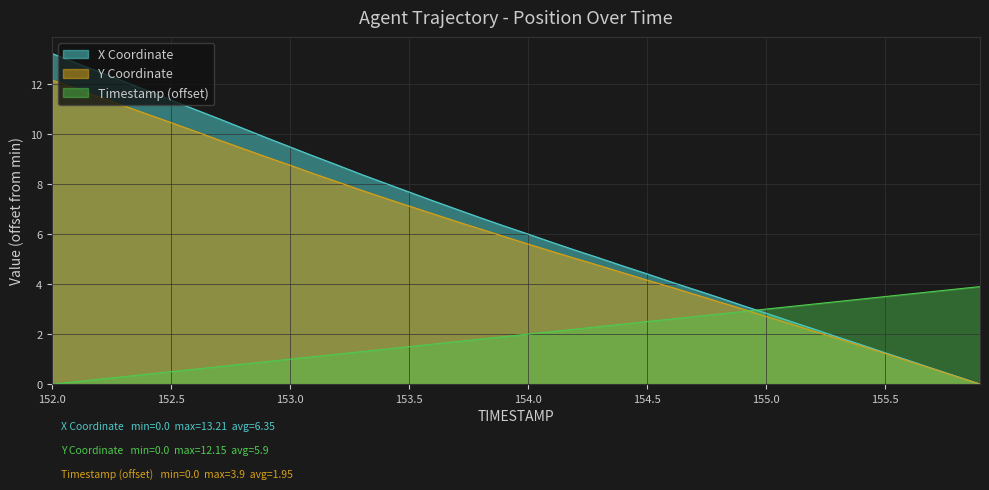

Reading left to right, what are all the values shown in this chart?

X Coordinate: 13.2	12.8	12.5	12.1	11.7	11.3	11.0	10.6	10.2	9.8	9.5	9.1	8.8	8.4	8.0	7.7	7.3	7.0	6.7	6.3	6.0	5.7	5.3	5.0	4.7	4.4	4.1	3.8	3.5	3.2	2.8	2.5	2.2	1.9	1.6	1.3	0.9	0.6	0.3	0.0
Y Coordinate: 12.2	11.8	11.5	11.1	10.8	10.5	10.1	9.8	9.4	9.1	8.8	8.4	8.1	7.8	7.4	7.1	6.8	6.5	6.2	5.9	5.6	5.3	5.0	4.7	4.5	4.2	3.9	3.6	3.3	3.0	2.7	2.4	2.1	1.8	1.5	1.2	0.9	0.6	0.3	0.0
Timestamp: 0.0	0.1	0.2	0.3	0.4	0.5	0.6	0.7	0.8	0.9	1.0	1.1	1.2	1.3	1.4	1.5	1.6	1.7	1.8	1.9	2.0	2.1	2.2	2.3	2.4	2.5	2.6	2.7	2.8	2.9	3.0	3.1	3.2	3.3	3.4	3.5	3.6	3.7	3.8	3.9